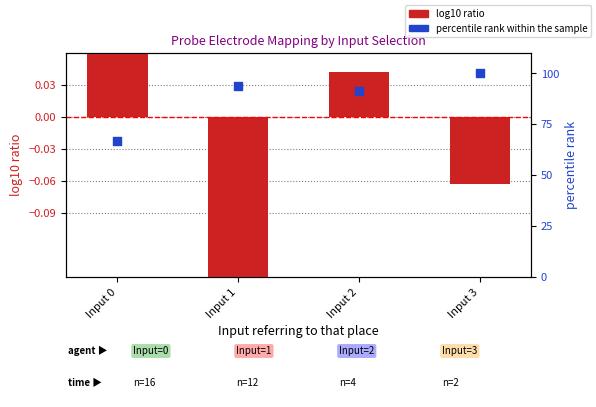

What are all the series names shown in the legend?

log10 ratio, percentile rank within the sample